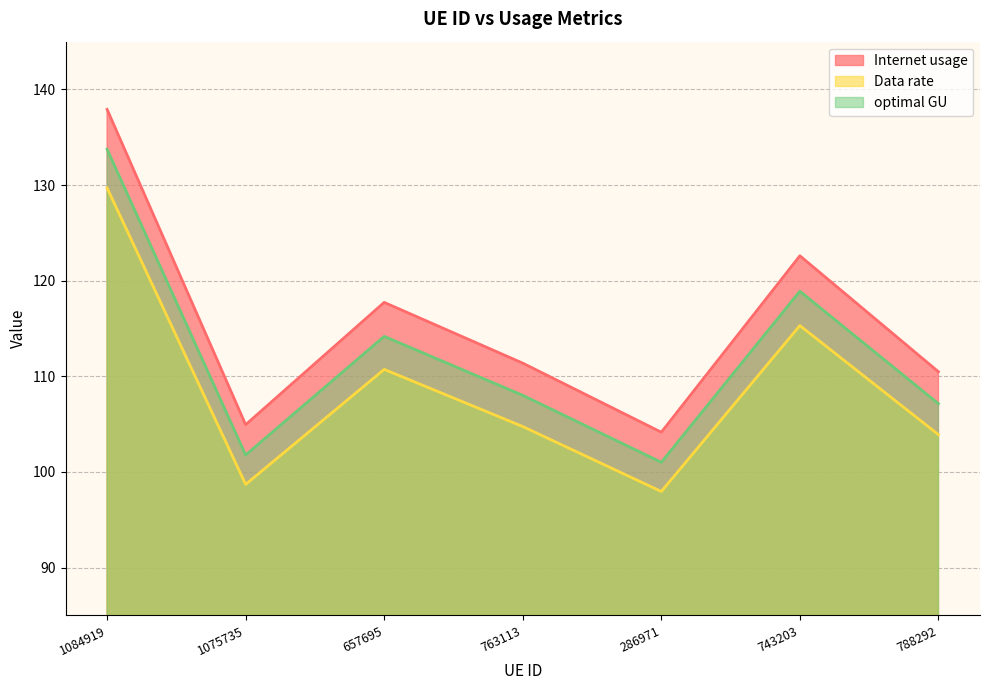

What is the greatest value displayed?

137.9